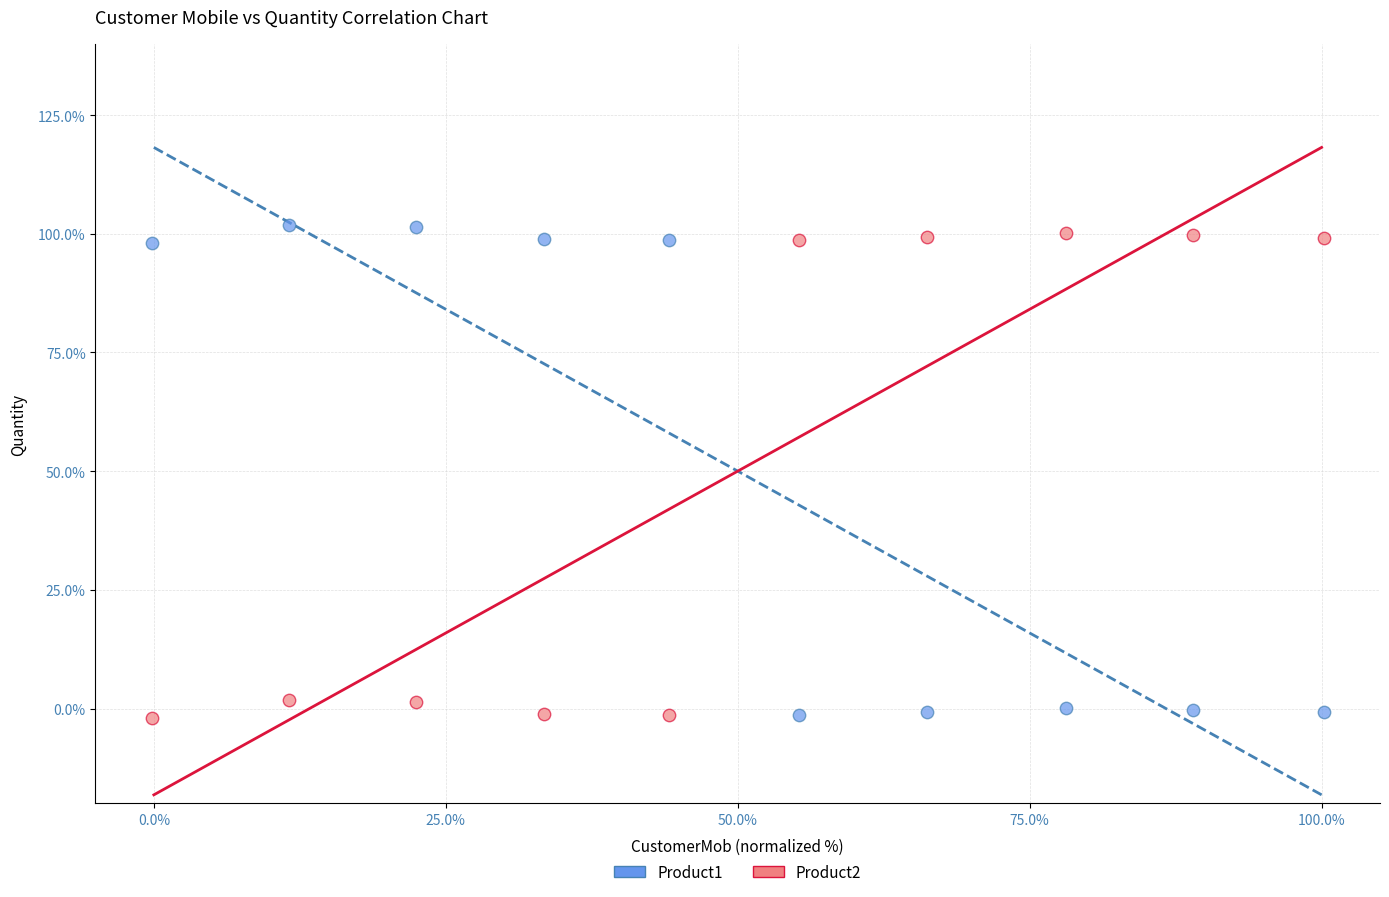

What are all the series names shown in the legend?

Product1, Product2